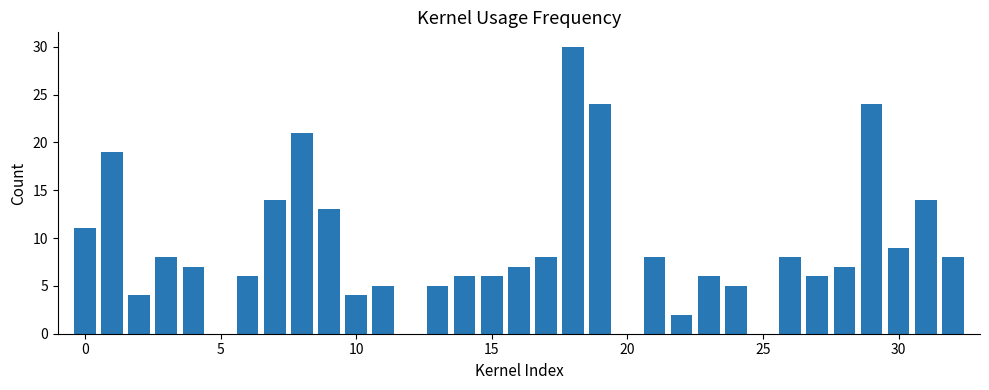

What is the sum of all values?

295